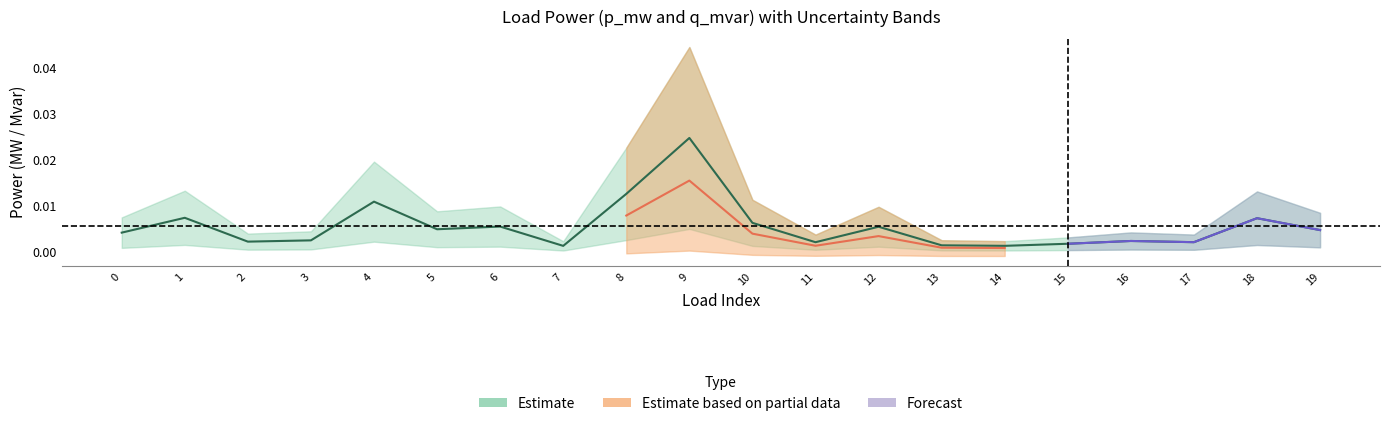

List the labels in order of value, largest first.

9, 8, 4, 1, 18, 10, 6, 12, 5, 19, 0, 3, 16, 2, 17, 11, 15, 13, 14, 7